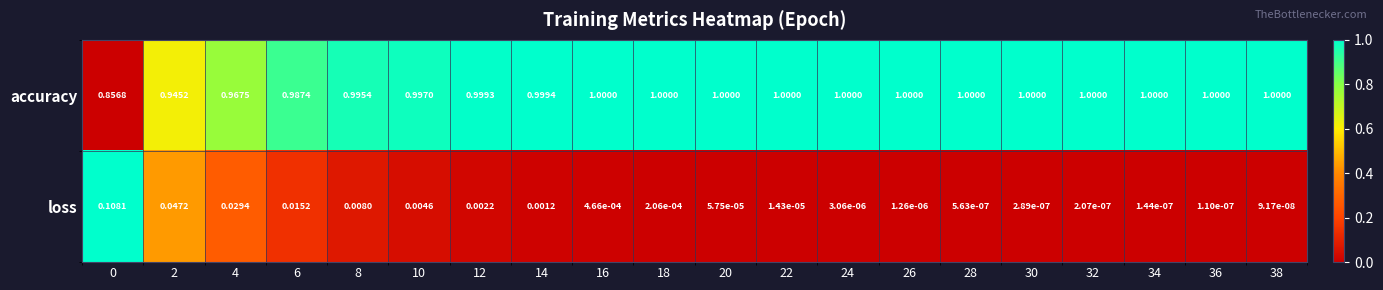

Rank the series by their average value, from lowest to highest.

loss, accuracy